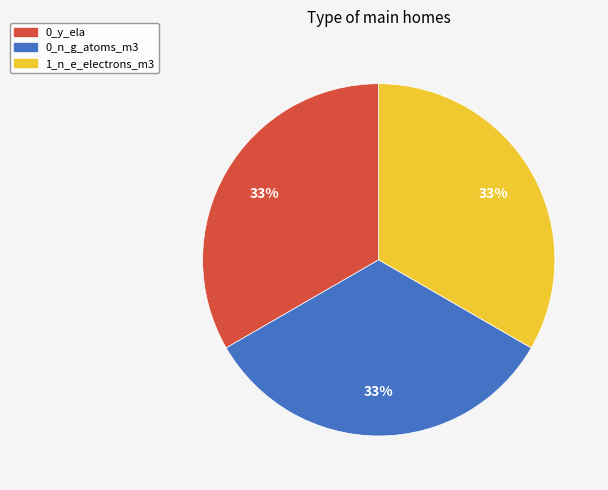

To the nearest percent, what is the average slice percentage?

33%